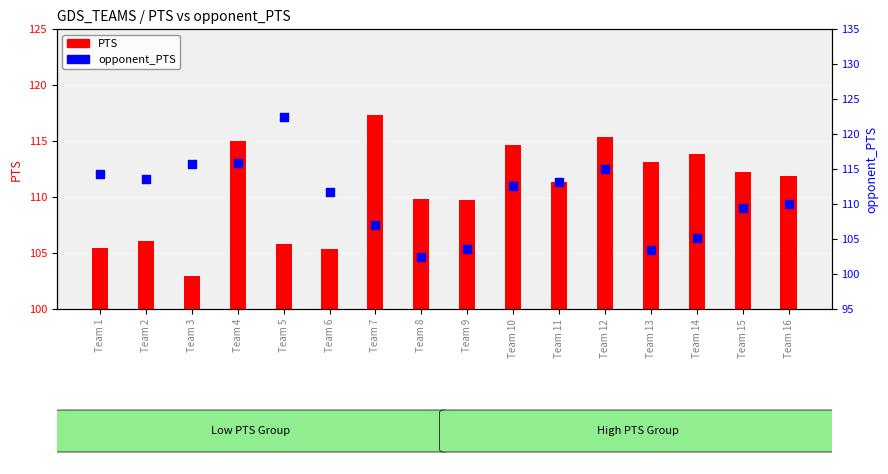

Which series contains the highest Y value?

opponent_PTS